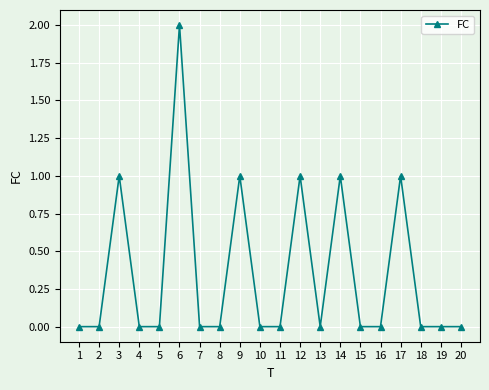

Which has a higher value, 9 or 15?

9